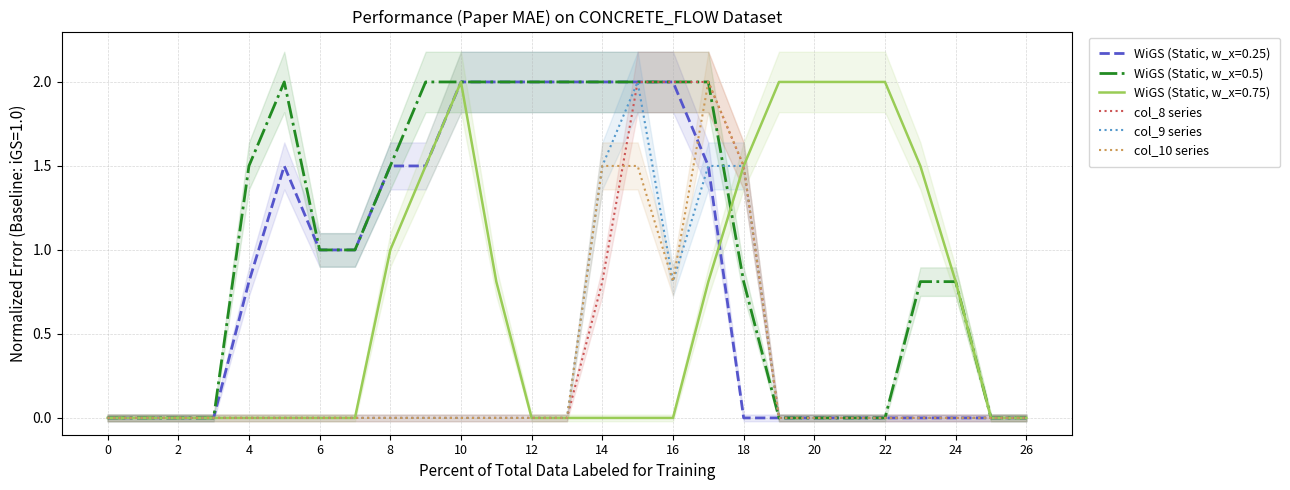

Which series has the largest range (max minus min)?

col_8 series